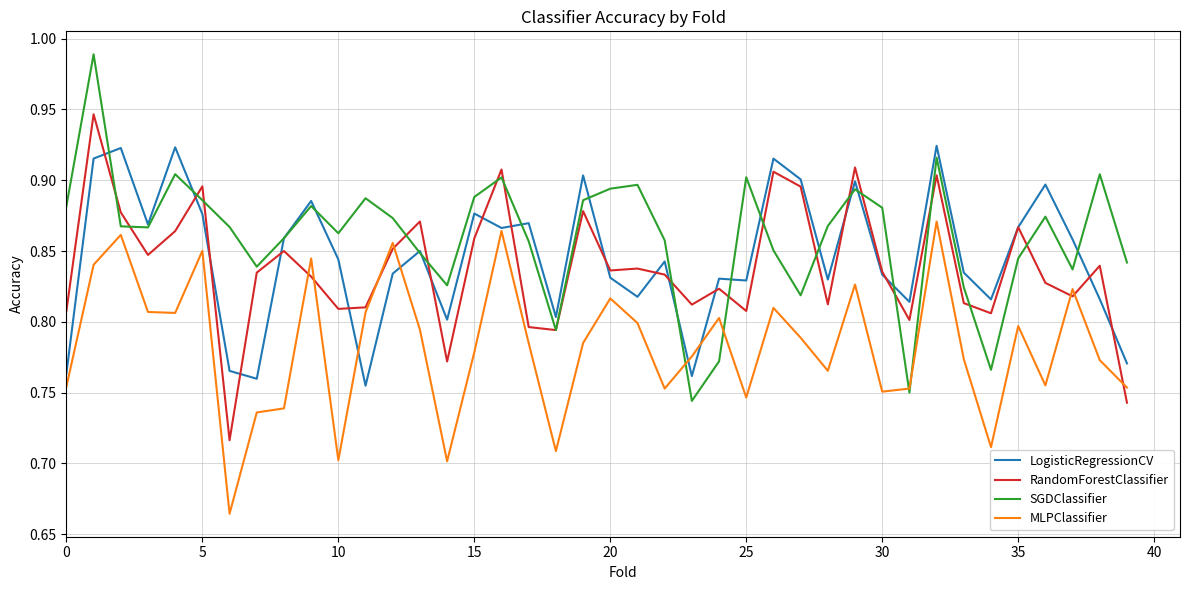

Which series has the largest range (max minus min)?

SGDClassifier